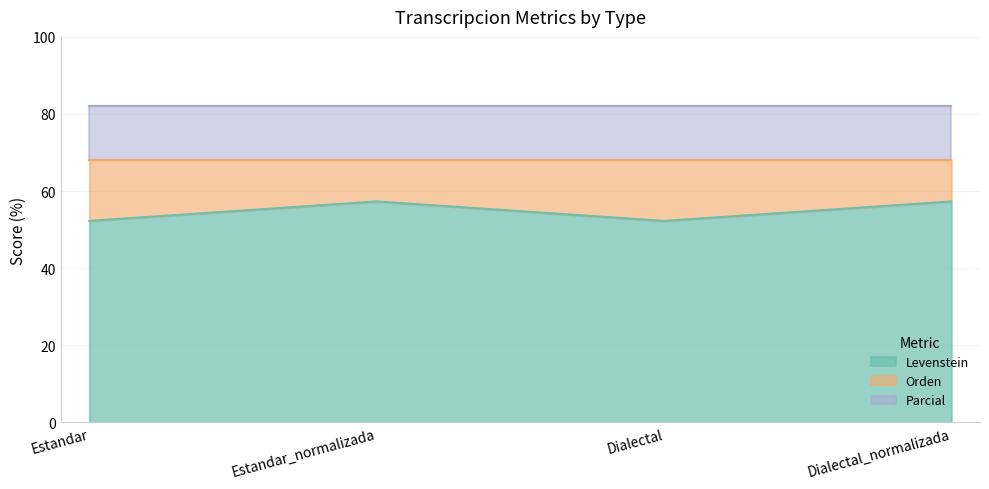

At which category is the sum across all series the highest?

Estandar_normalizada